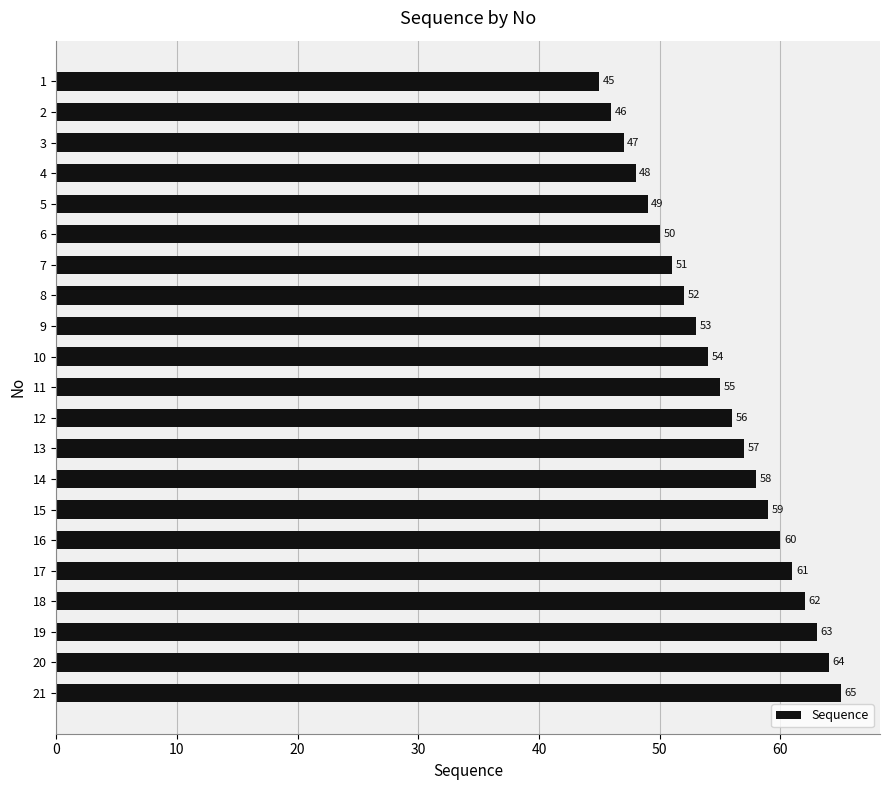

What is the difference between the maximum and minimum values?

20